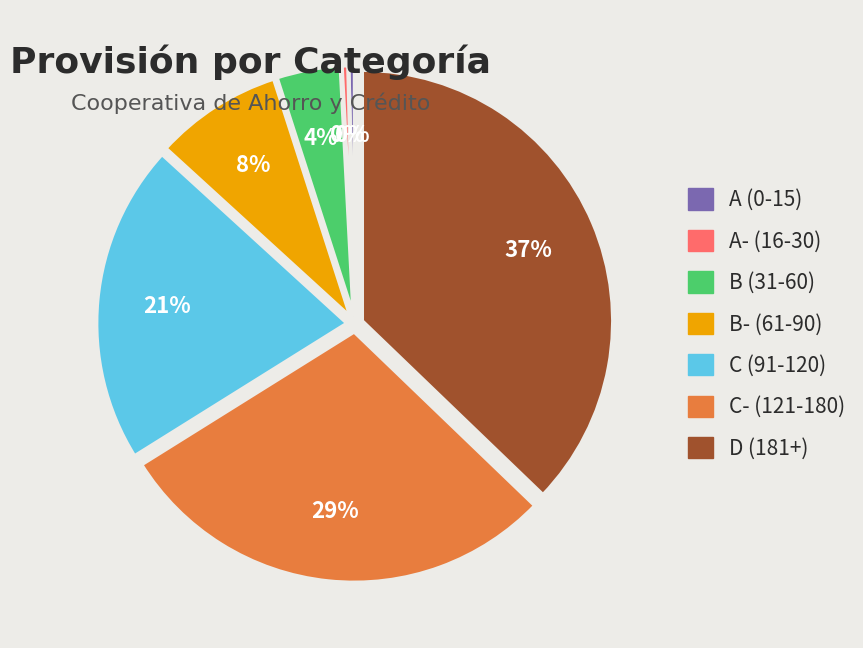

True or false: A (0-15) accounts for 0% of the total.

True